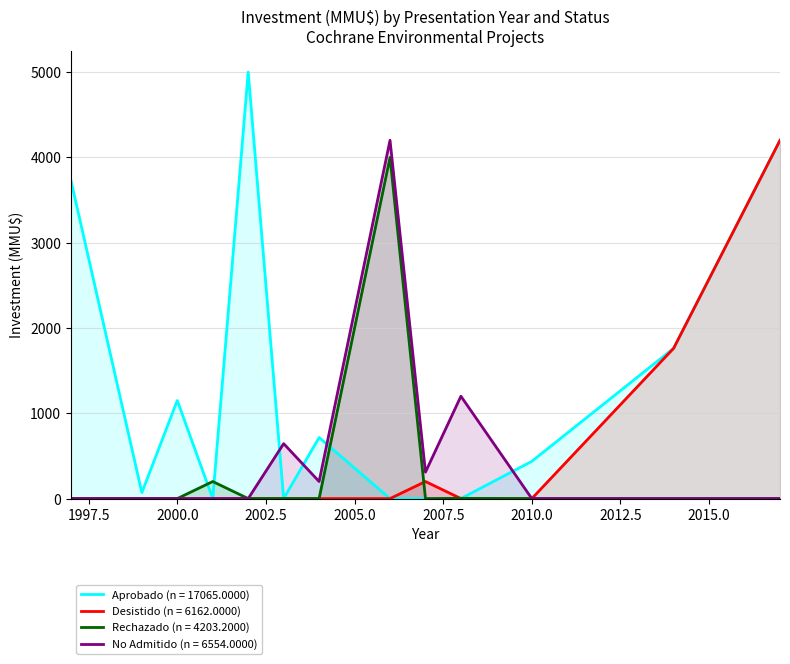

Which series has the largest range (max minus min)?

Aprobado (n = 17065.0000)